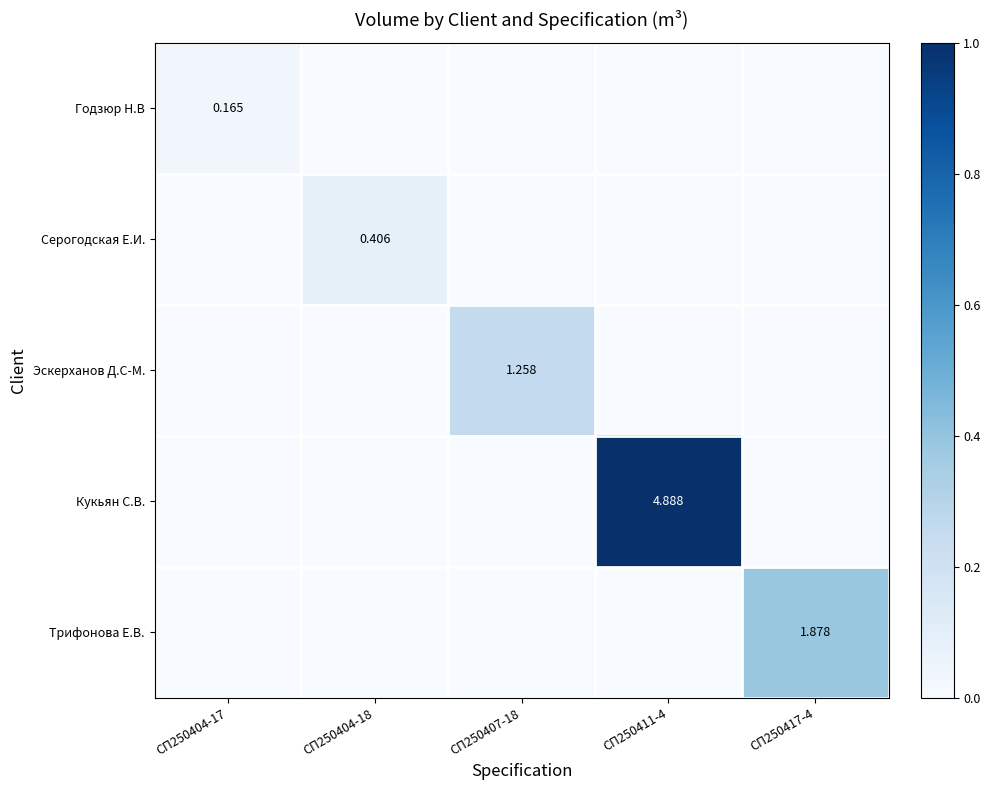

Which series has the widest spread of values?

Кукьян С.В.